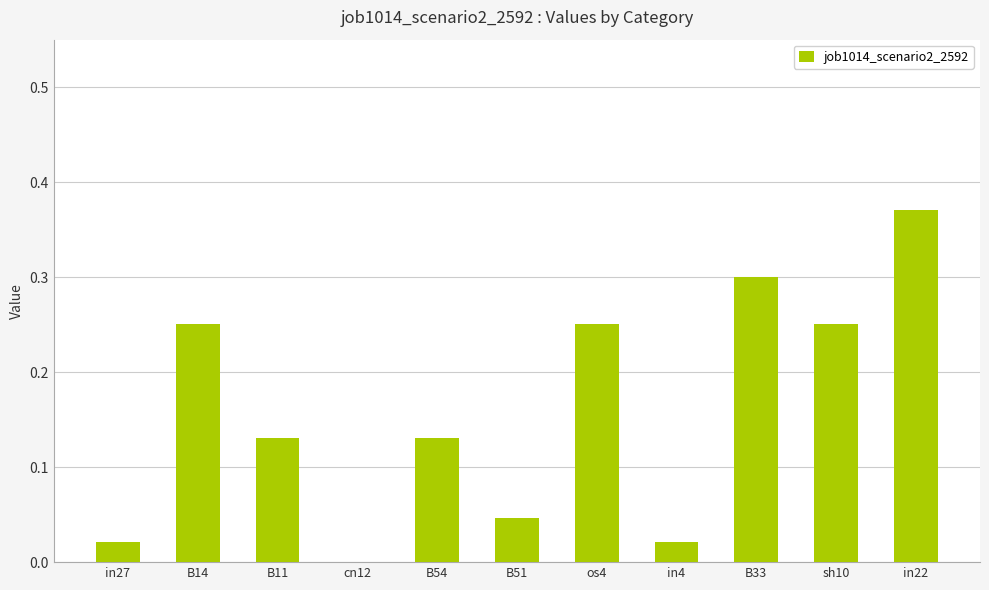

What is the sum of all values?

1.8